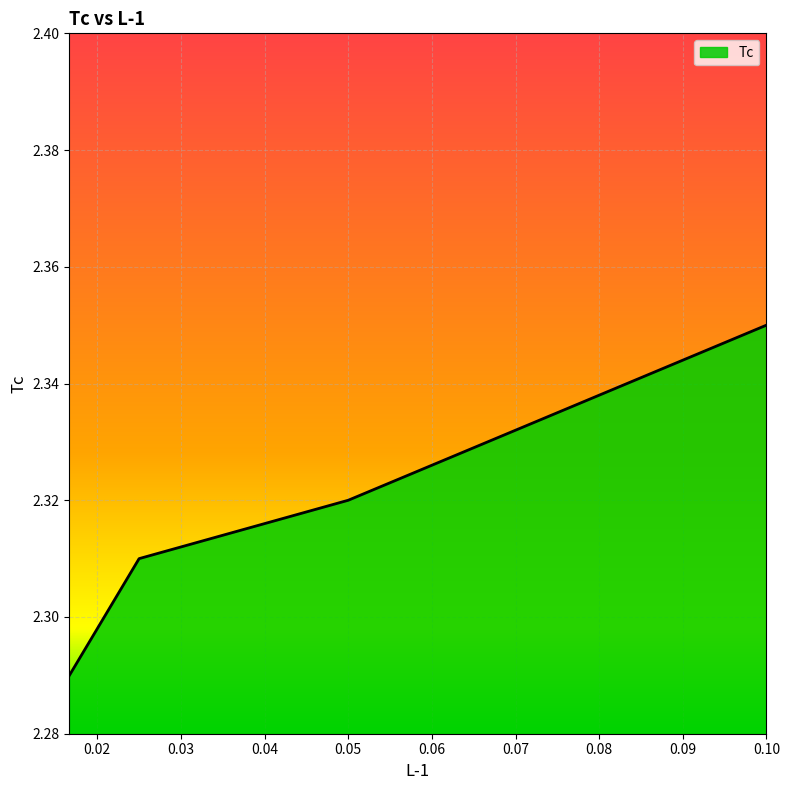

True or false: the data has more than 0 interior local peaks.

False